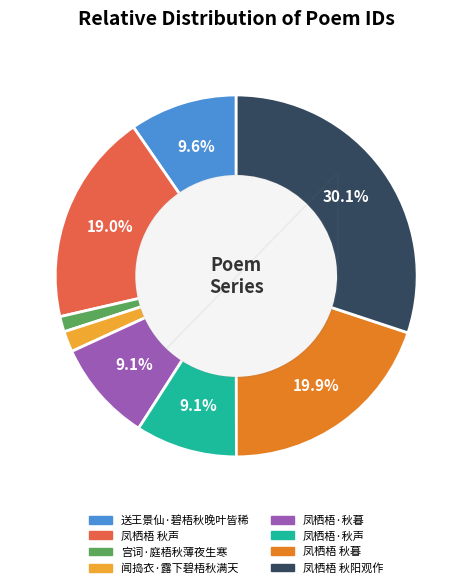

To the nearest percent, what percentage of the pie is 闻捣衣·露下碧梧秋满天?

2%